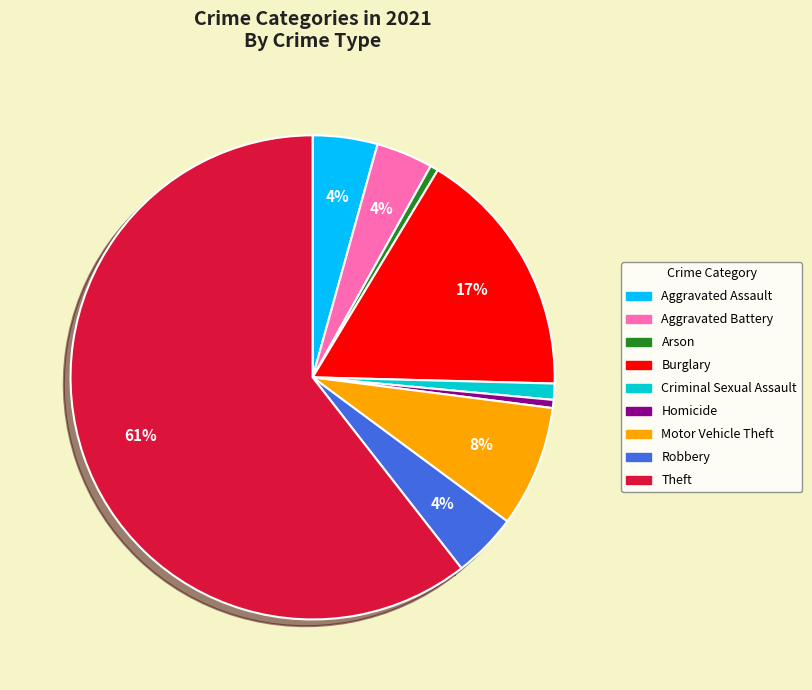

Is the sum of Criminal Sexual Assault and Aggravated Battery greater than half?

No